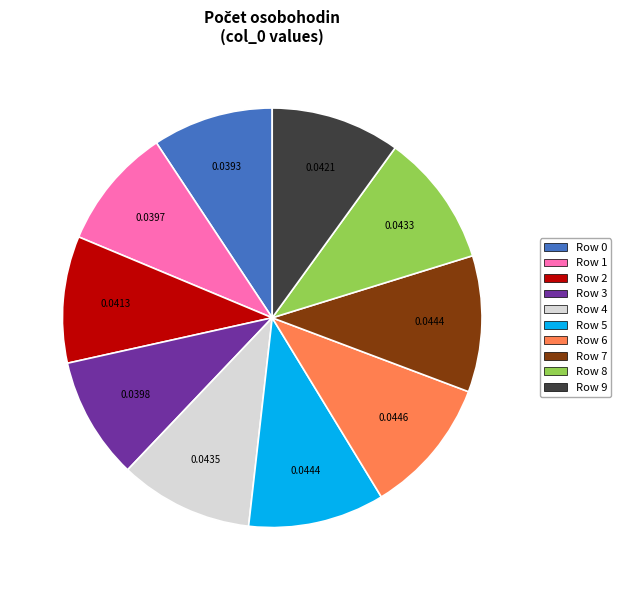

The Row 2 slice represents 10% of the pie. True or false?

True